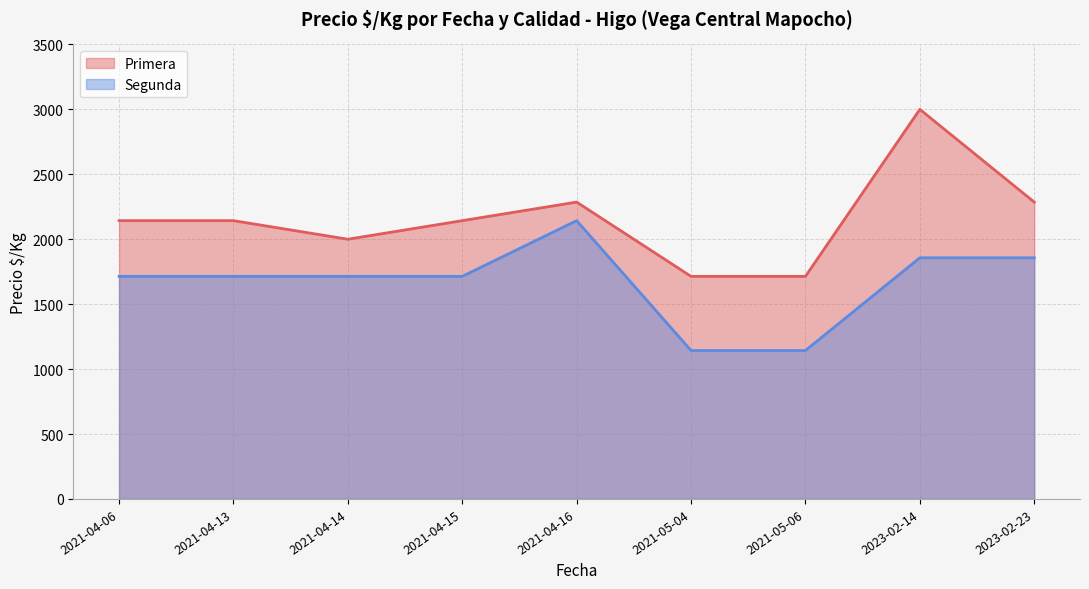

What is the highest value of the Primera series?

3000